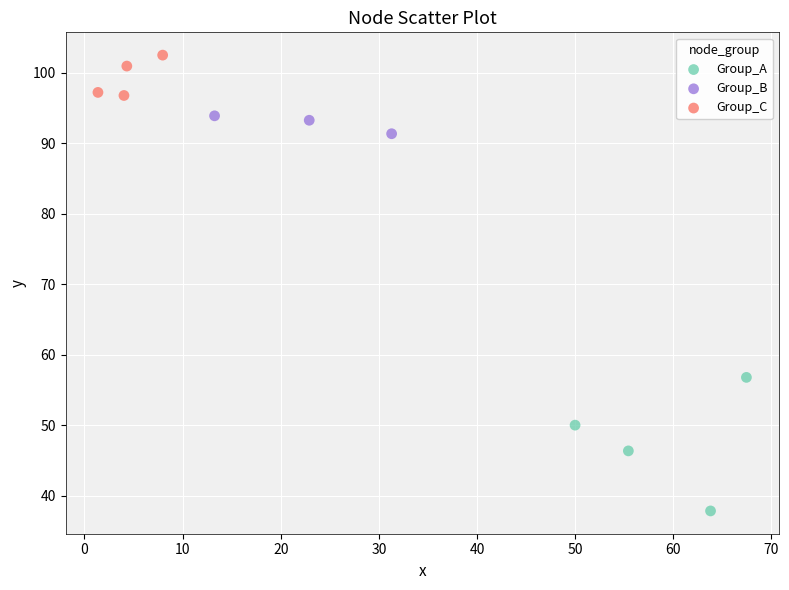

What are all the series names shown in the legend?

Group_A, Group_B, Group_C